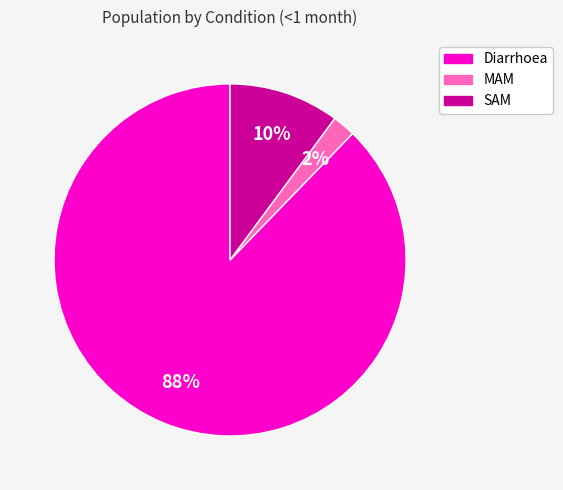

To the nearest percent, what percentage of the pie is MAM?

2%